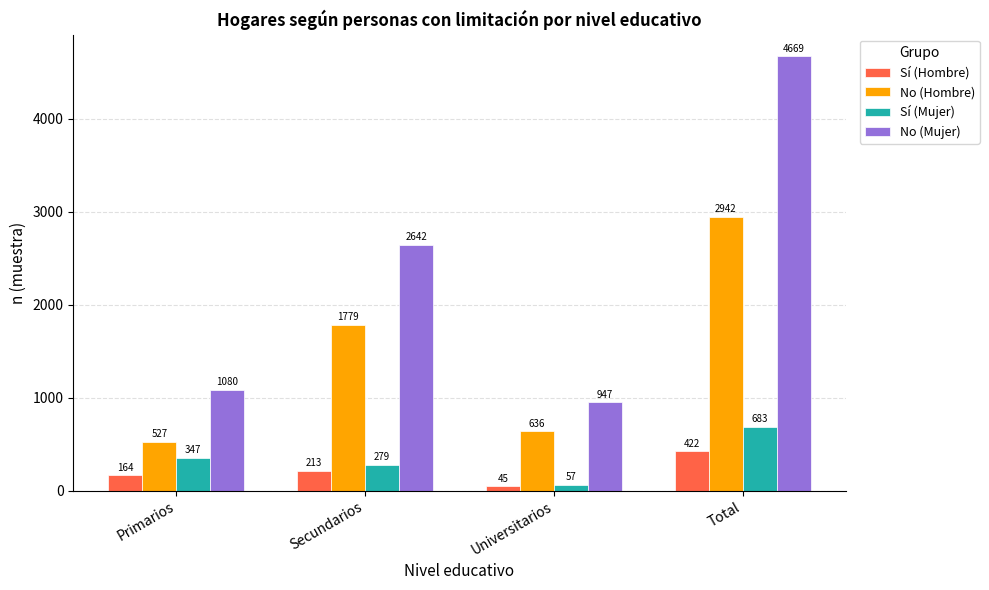

What is the spread (max minus min) of values at Total?

4247